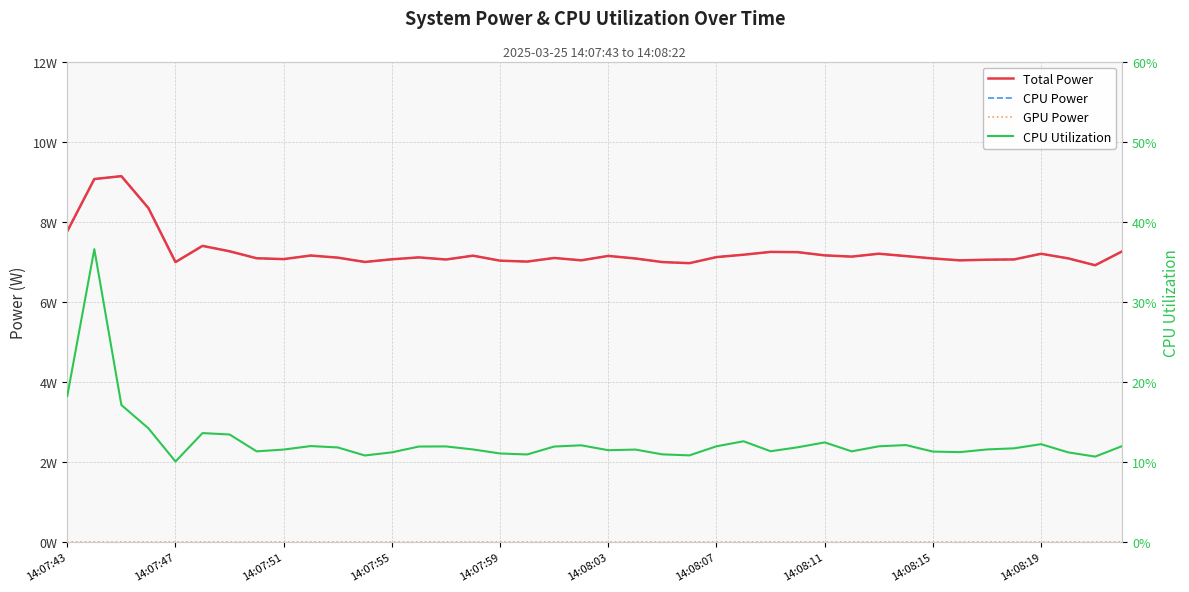

True or false: Total Power has more than 0 interior local peaks.

True